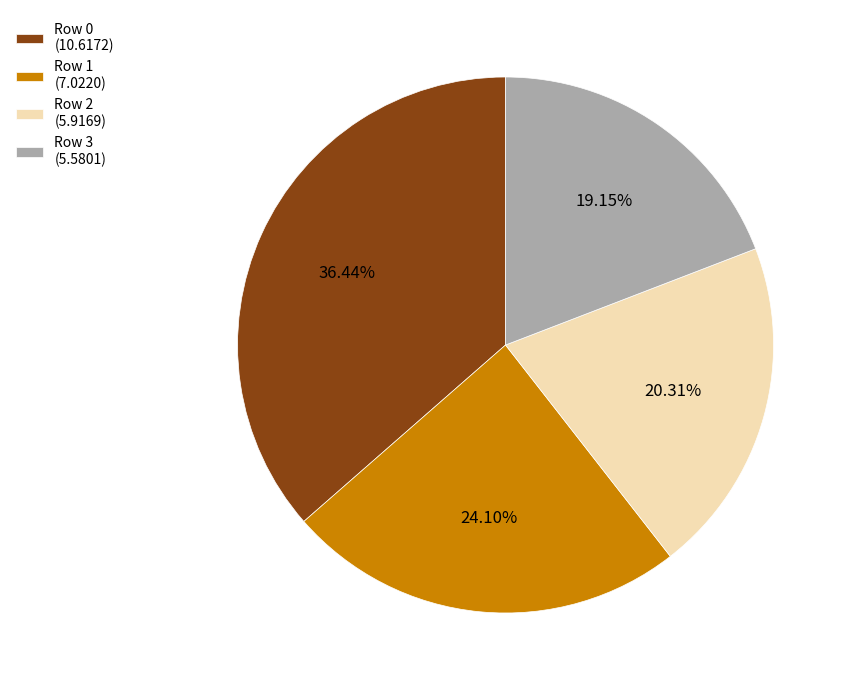

Do Row 2 (5.9169) and Row 0 (10.6172) together represent more than half of the pie?

Yes